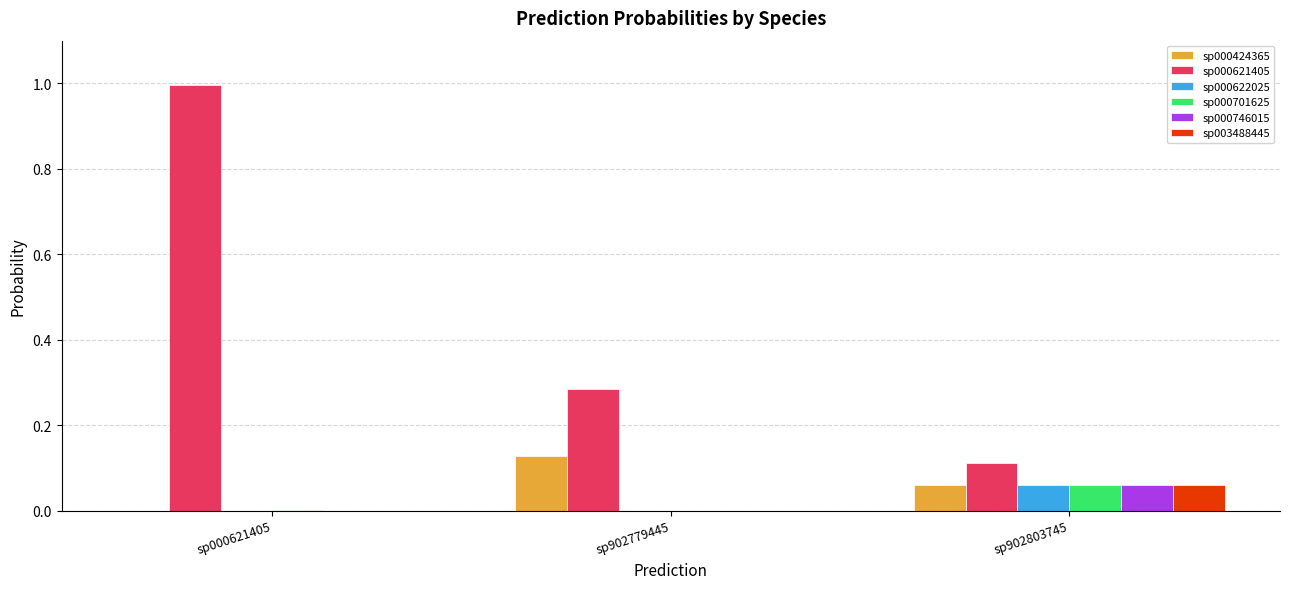

Are the bars grouped side by side (vs. stacked)?

Yes